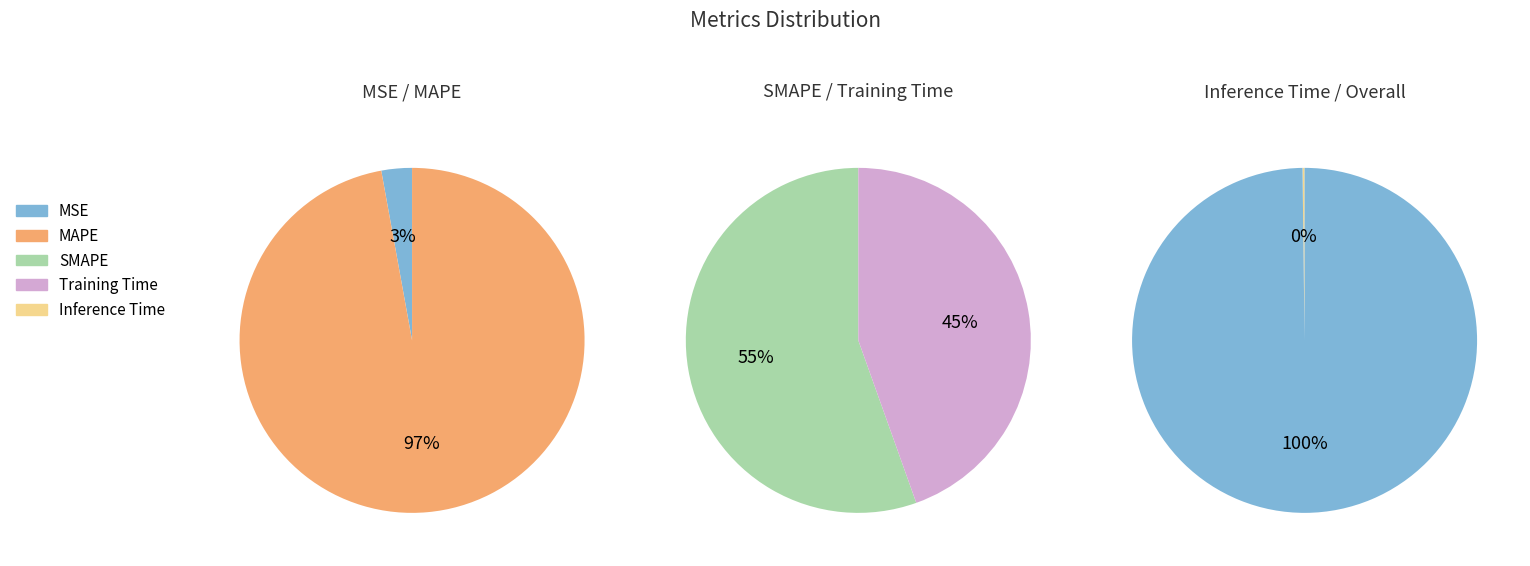

True or false: MAPE accounts for 13% of the total.

False